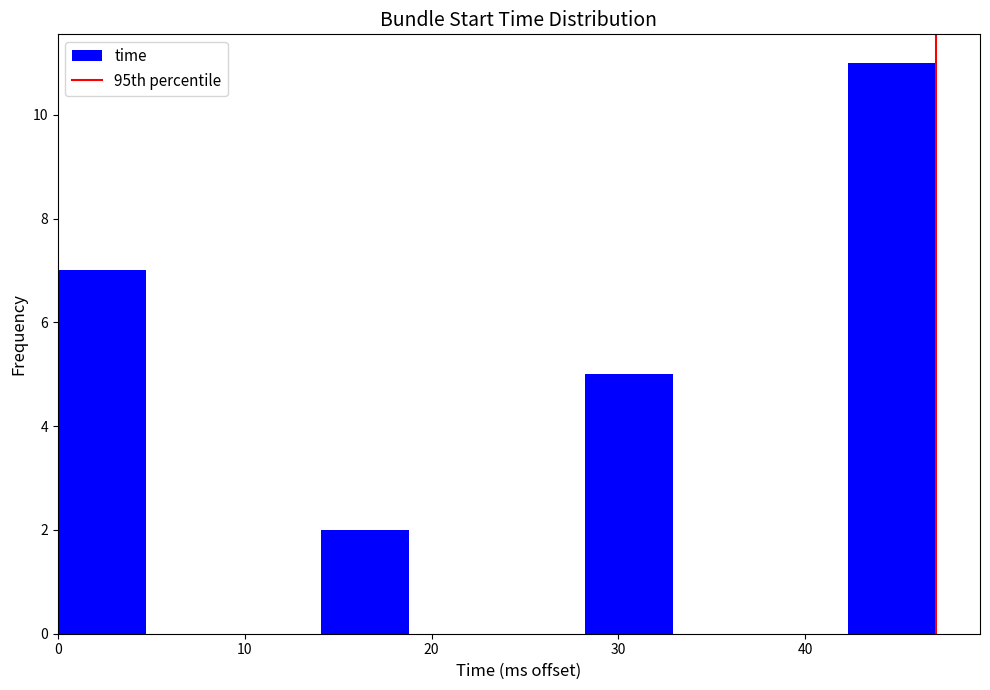

Reading left to right, transcribe this chart: for each bar, give the range it covers on the x-axis and its height. Neither the bar edges nor the heights are printed on the chart, so give them approximately, as read against the axes.

0.0 to 4.7: 7
4.7 to 9.4: 0
9.4 to 14.1: 0
14.1 to 18.8: 2
18.8 to 23.5: 0
23.5 to 28.2: 0
28.2 to 32.9: 5
32.9 to 37.6: 0
37.6 to 42.3: 0
42.3 to 47.0: 11